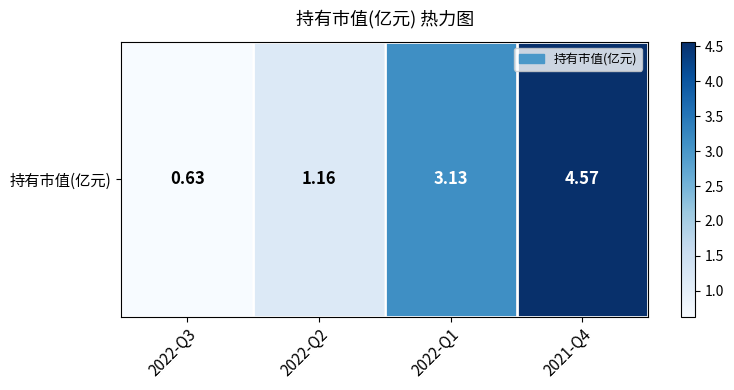

True or false: the data shows 2.4 at 2021-Q4.

False